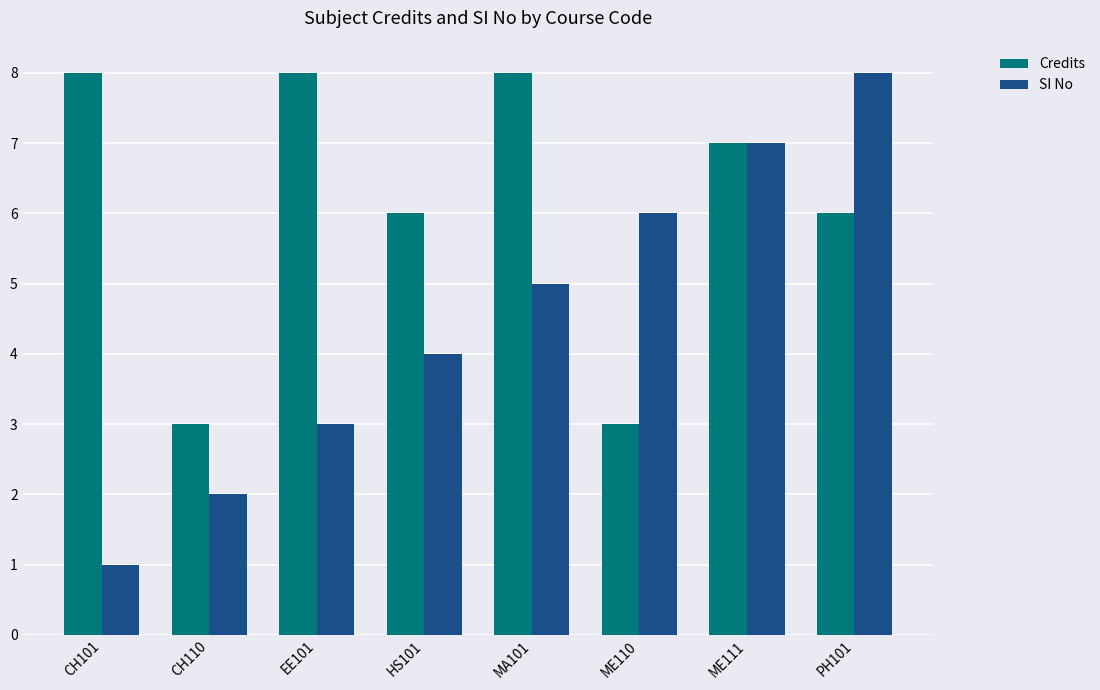

At how many categories does at least one series exceed 2?

8